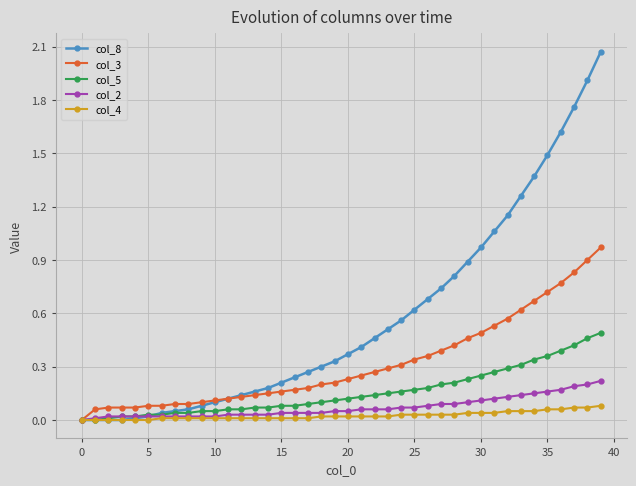

Which series has the widest spread of values?

col_8